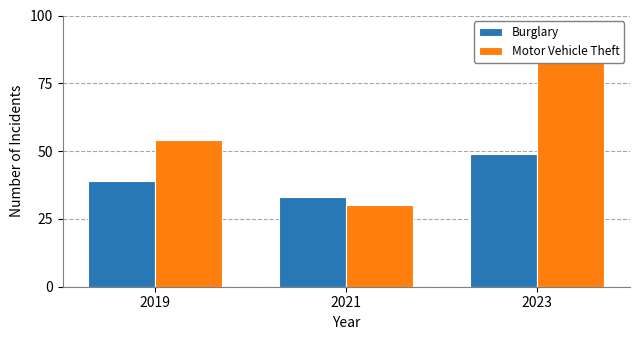

What is the maximum value shown in the chart?

86